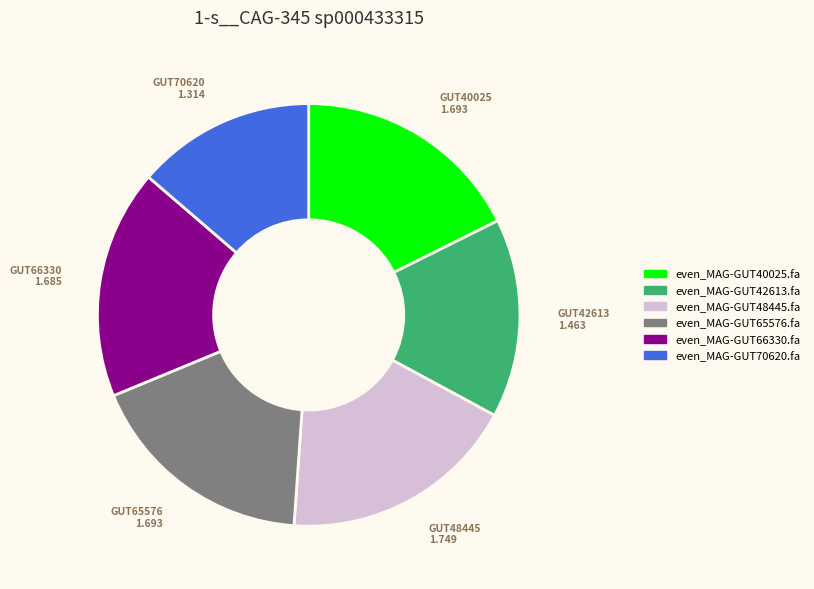

Count the number of slices in the pie.

6